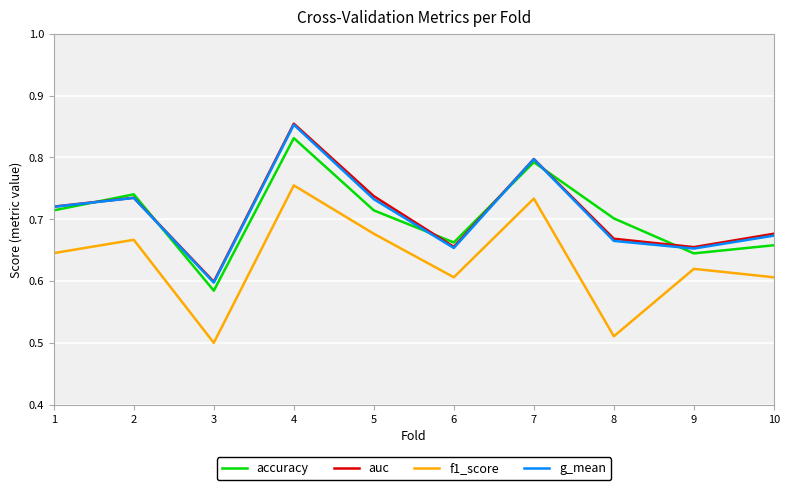

How many lines are shown in the chart?

4